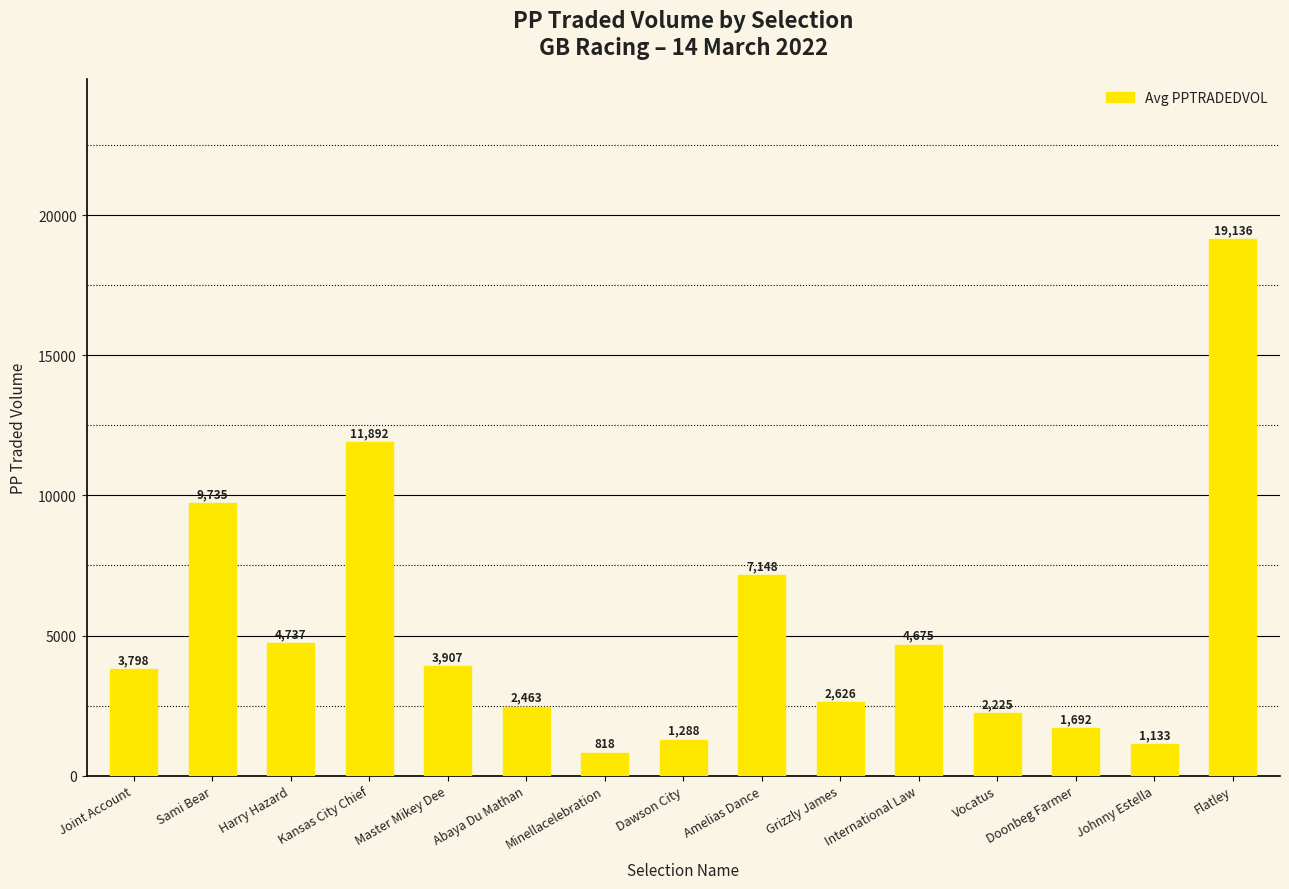

The chart shows a value of 11891.7 at Kansas City Chief. True or false?

True